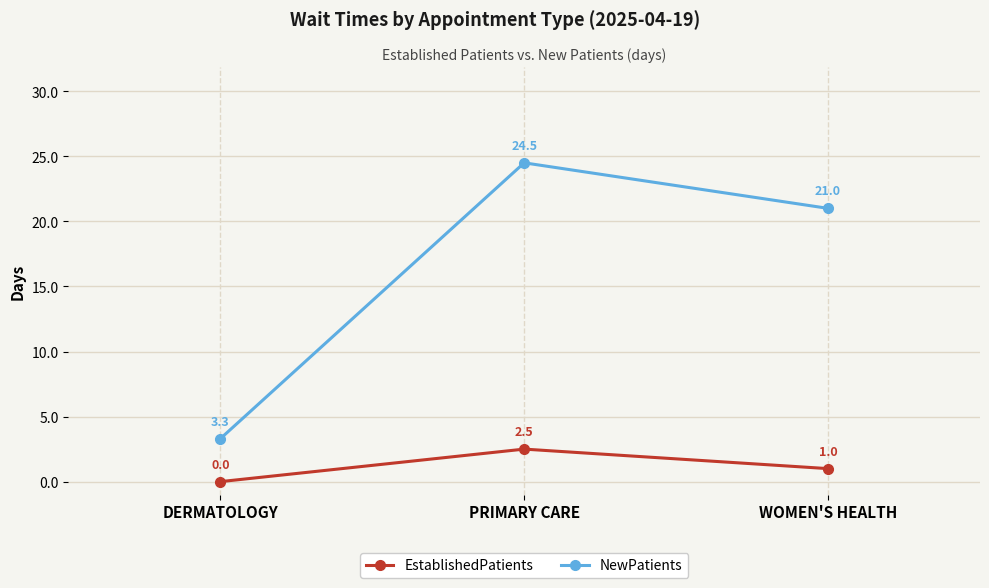

At how many categories does at least one series exceed 15?

2